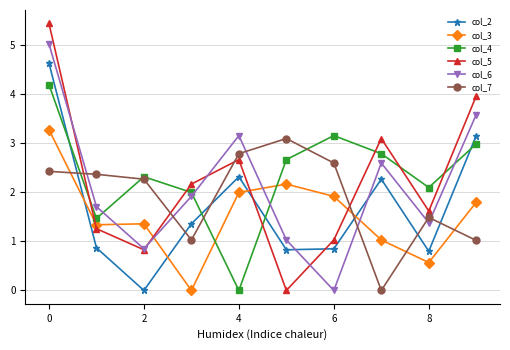

What is the maximum value for col_5?

5.5